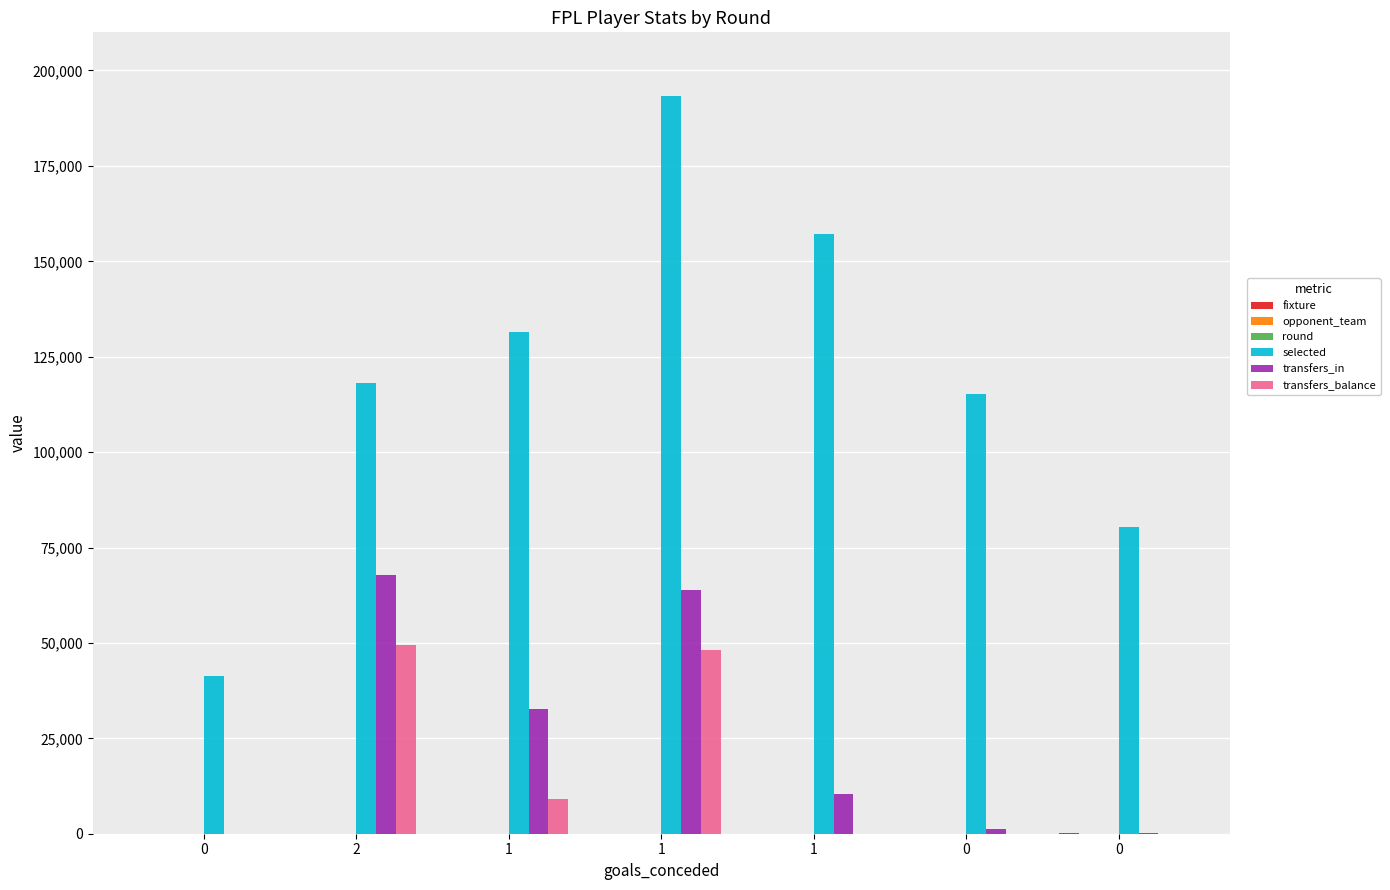

What is the approximate value of opponent_team at 1, to the nearest 5?

5